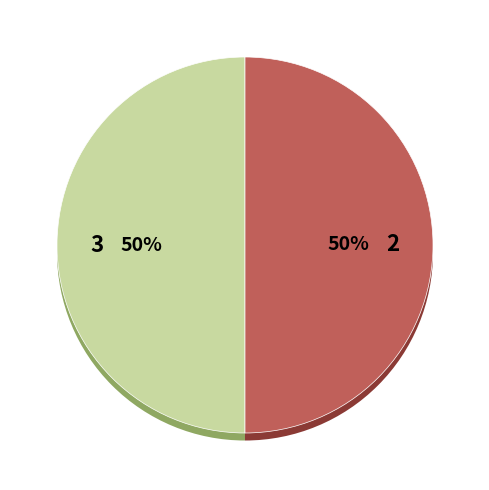

True or false: 34 accounts for 11% of the total.

False